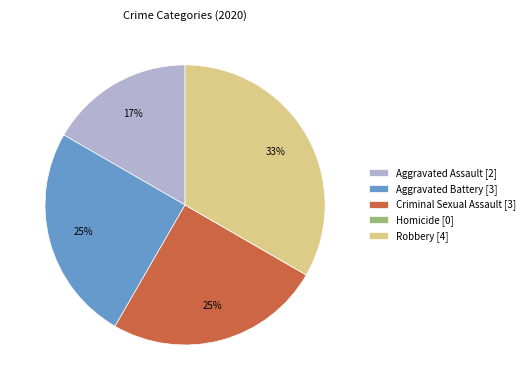

To the nearest percent, what is the average slice percentage?

20%